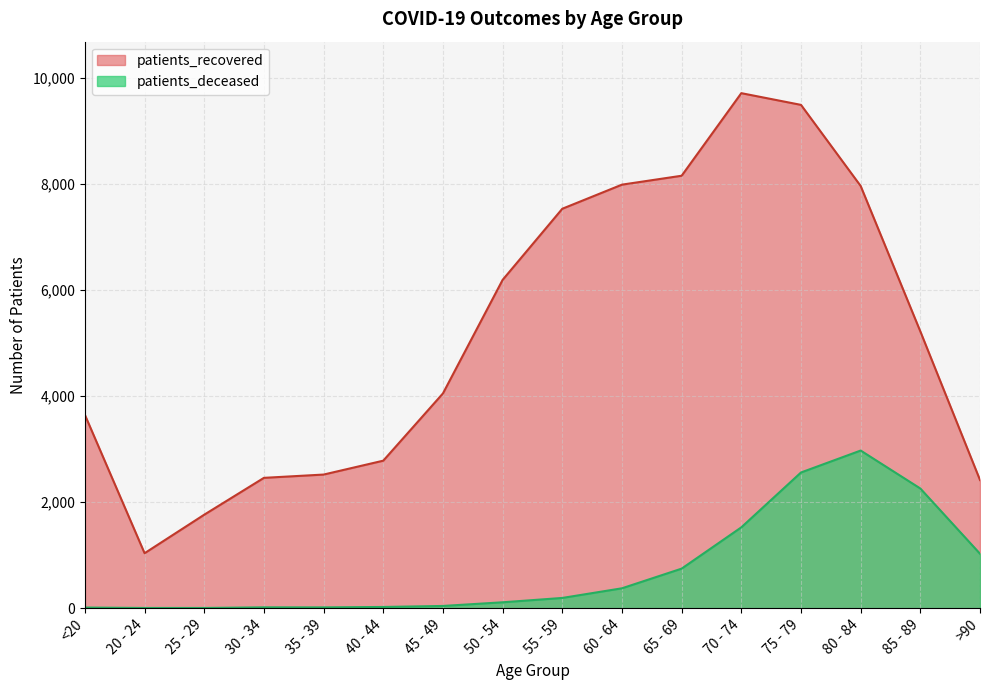

At which label is patients_deceased closest to 1488?

70 - 74